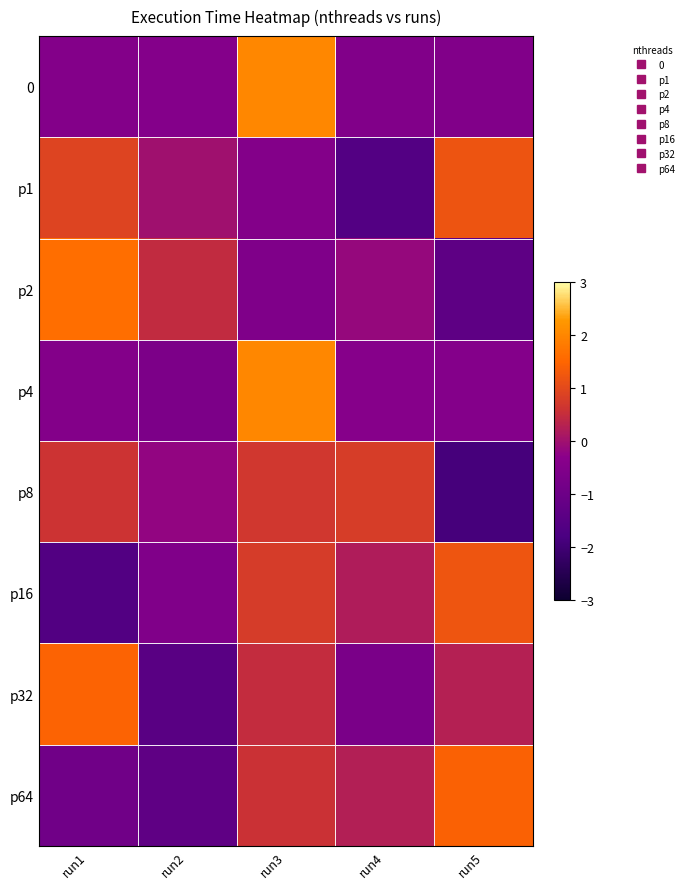

Rank the series at run2 from highest to lowest value.

p2, p1, p8, 0, p16, p4, p64, p32